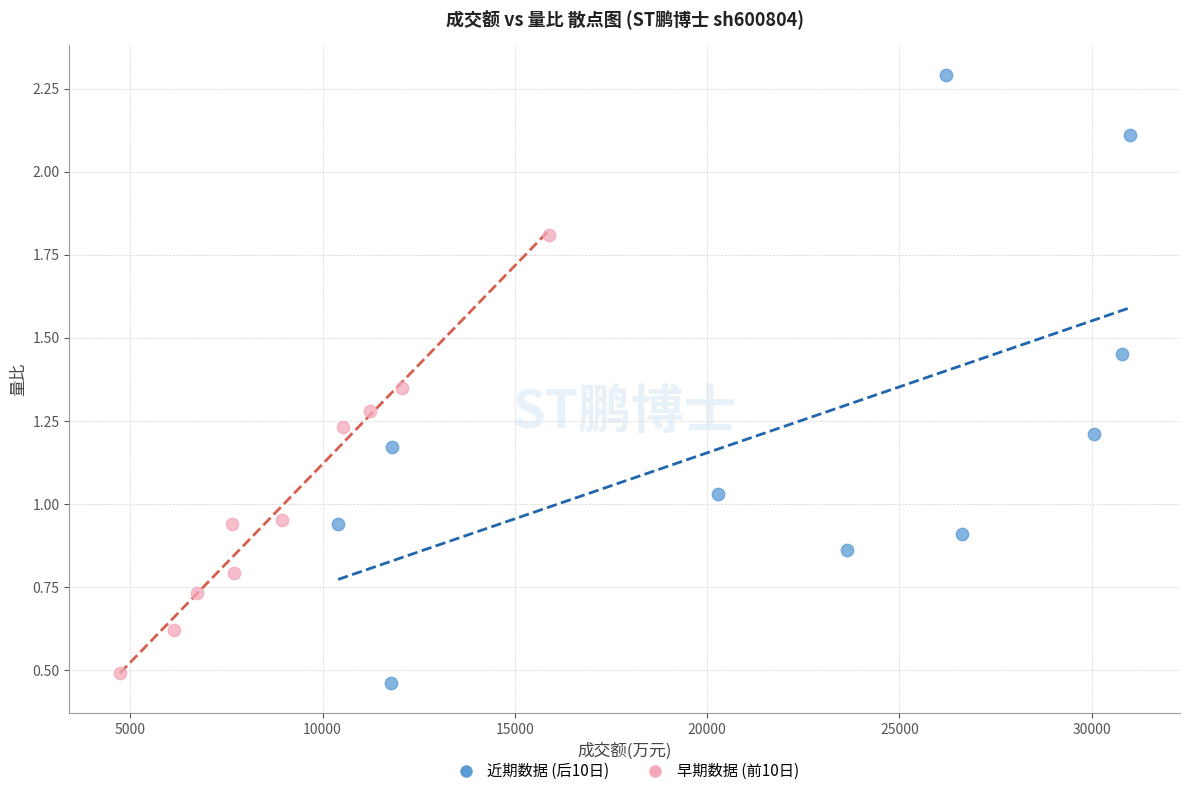

What are all the series names shown in the legend?

近期数据 (后10日), 早期数据 (前10日)